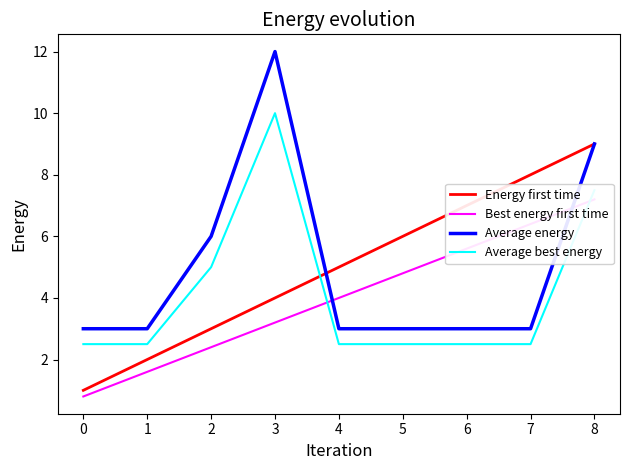

Between which two adjacent categories do Best energy first time and Average energy first intersect?

3 and 4